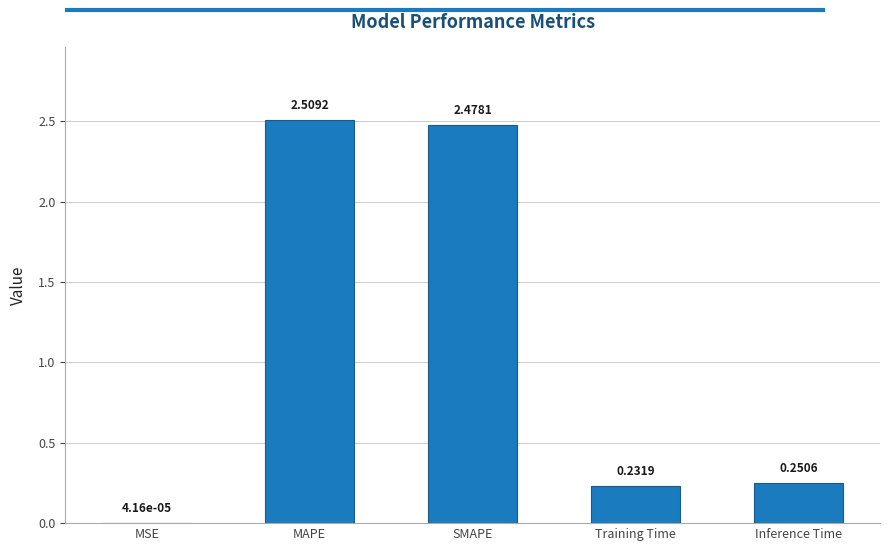

What is the sum of the values at SMAPE and Training Time?

2.7